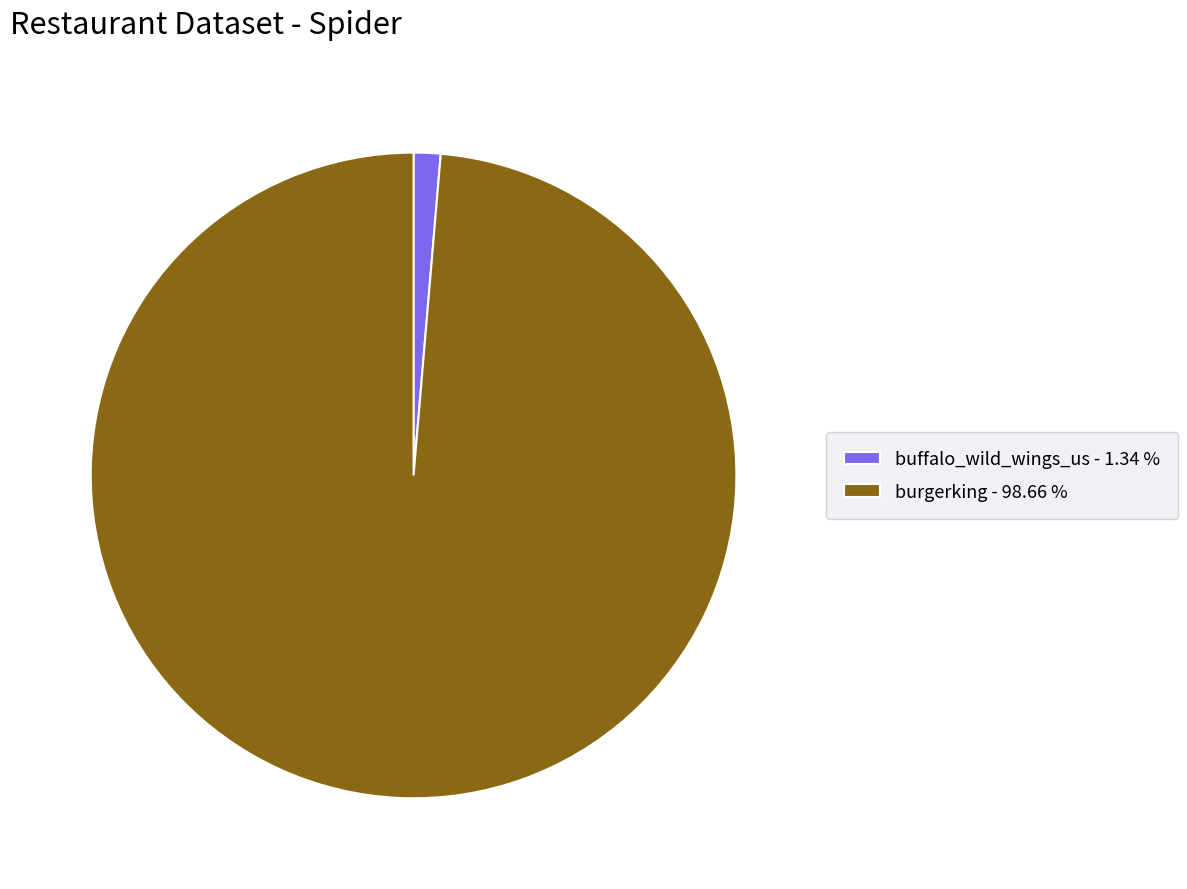

Does buffalo_wild_wings_us - 1.34 % represent more than half of the total?

No